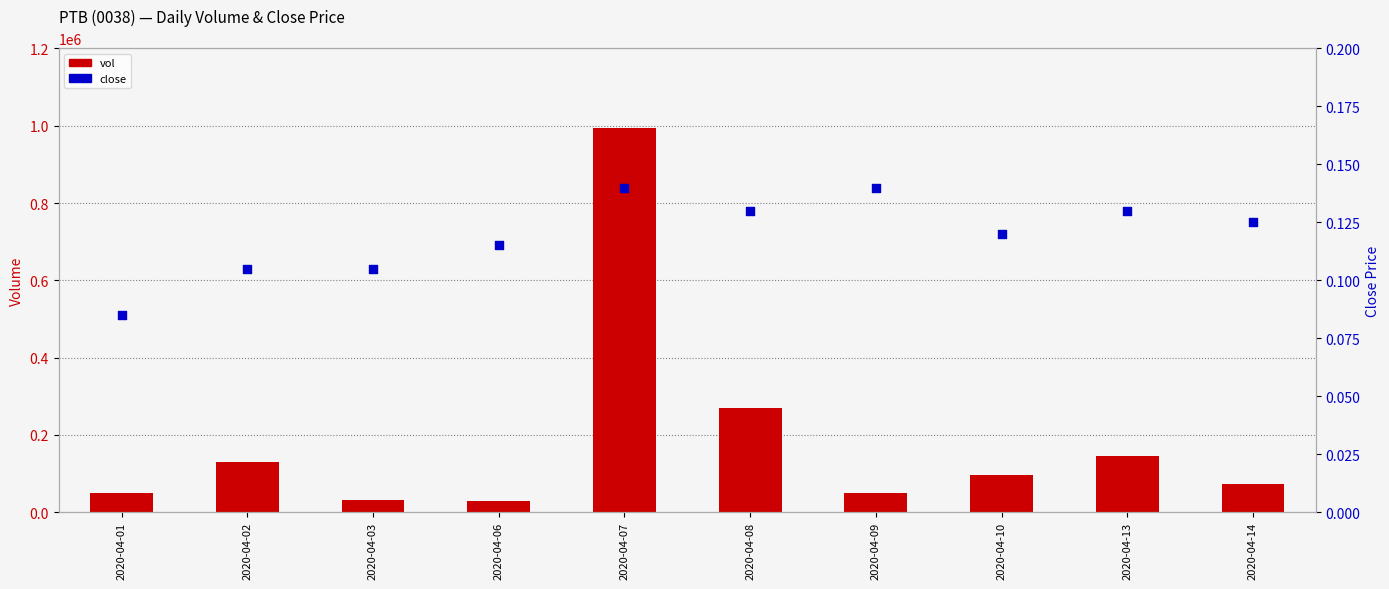

What are all the series names shown in the legend?

vol, close